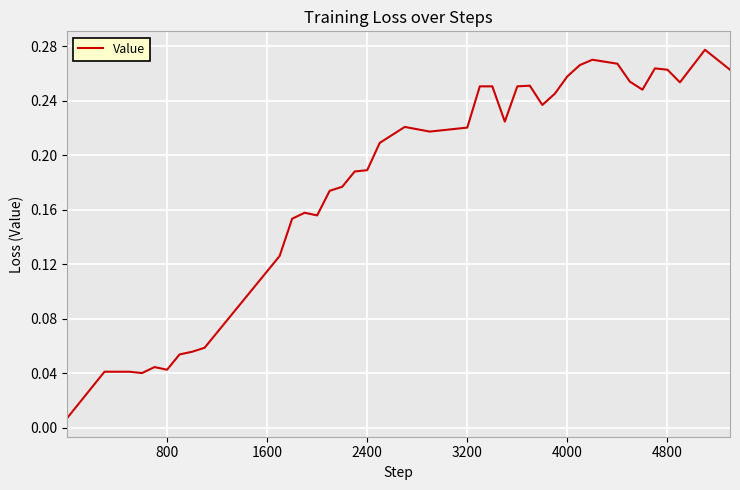

What is the greatest value displayed?

0.3